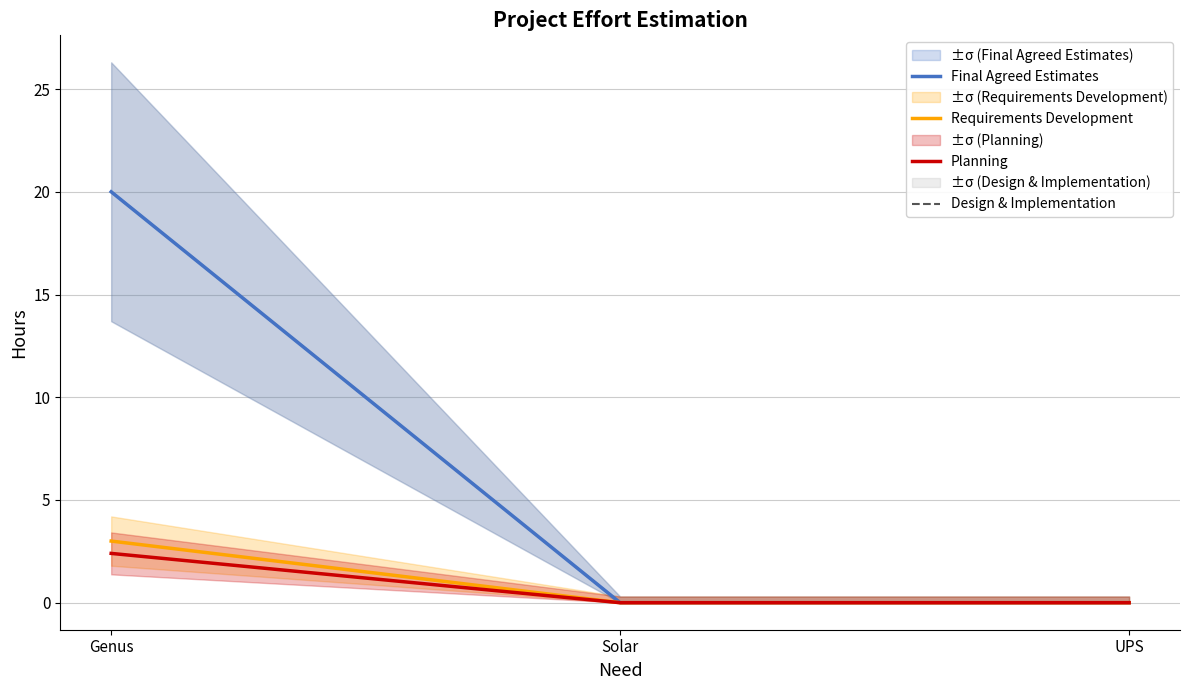

How many values in Design & Implementation are above zero?

1